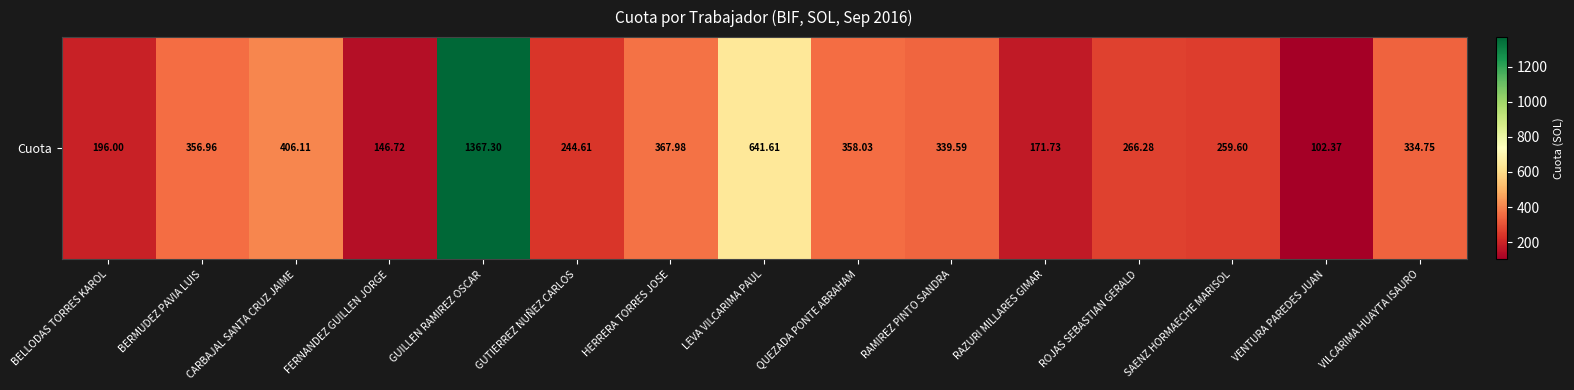

Where does the data first go above 334?

BERMUDEZ PAVIA LUIS